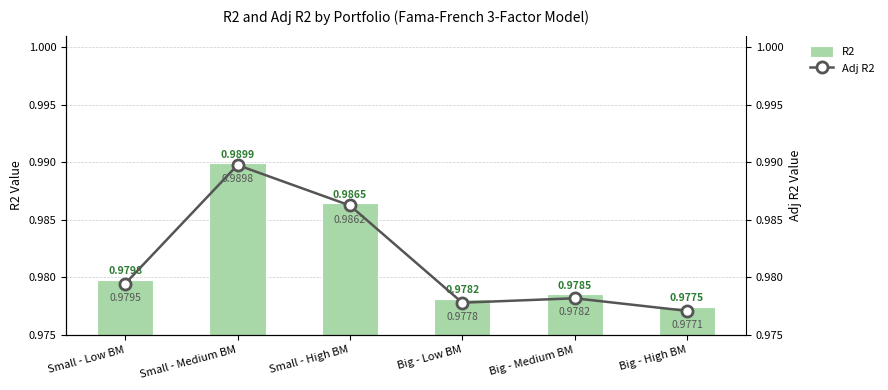

Where is R2 nearest to the value 0?

Big - High BM